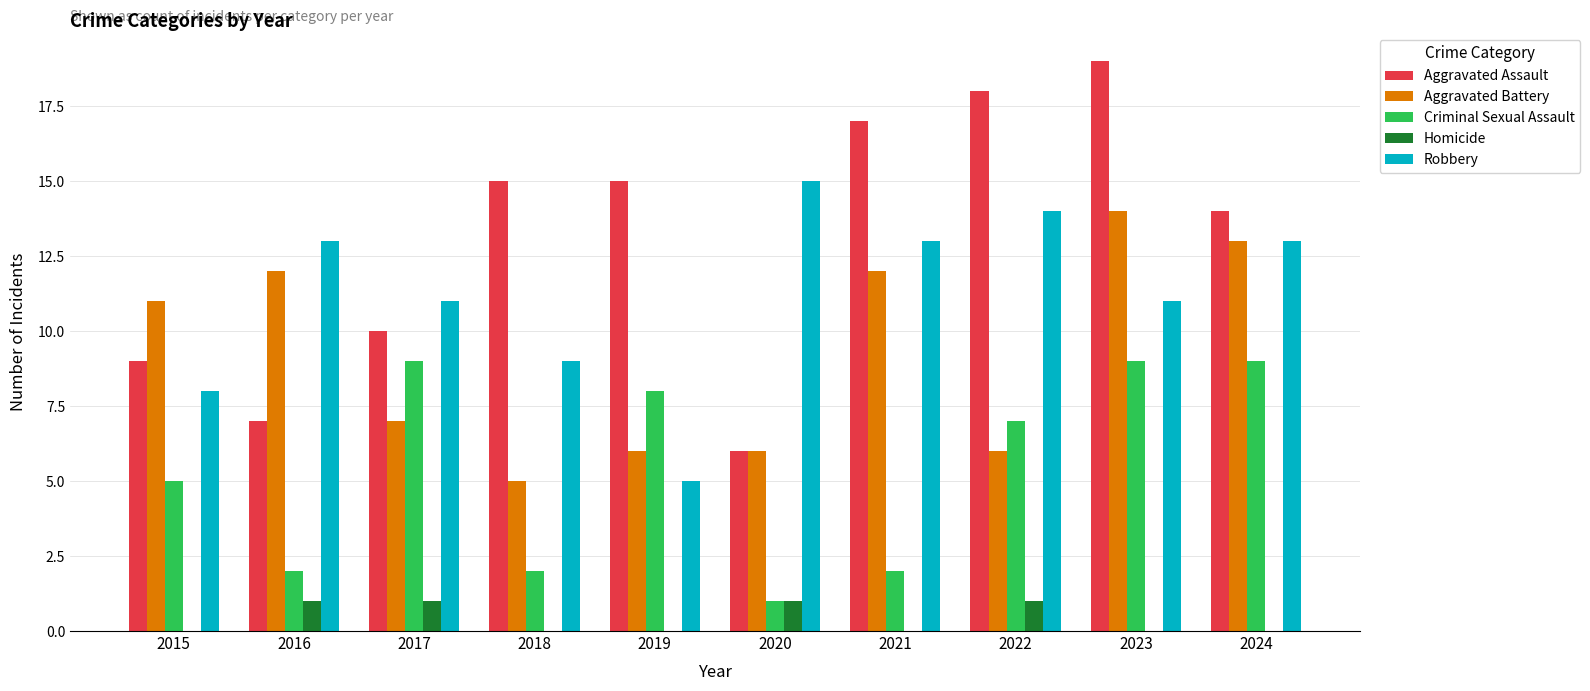

Reading right to left, what are all the values shown in this chart?

Aggravated Assault: 2024=14	2023=19	2022=18	2021=17	2020=6	2019=15	2018=15	2017=10	2016=7	2015=9
Aggravated Battery: 2024=13	2023=14	2022=6	2021=12	2020=6	2019=6	2018=5	2017=7	2016=12	2015=11
Criminal Sexual Assault: 2024=9	2023=9	2022=7	2021=2	2020=1	2019=8	2018=2	2017=9	2016=2	2015=5
Homicide: 2024=0	2023=0	2022=1	2021=0	2020=1	2019=0	2018=0	2017=1	2016=1	2015=0
Robbery: 2024=13	2023=11	2022=14	2021=13	2020=15	2019=5	2018=9	2017=11	2016=13	2015=8